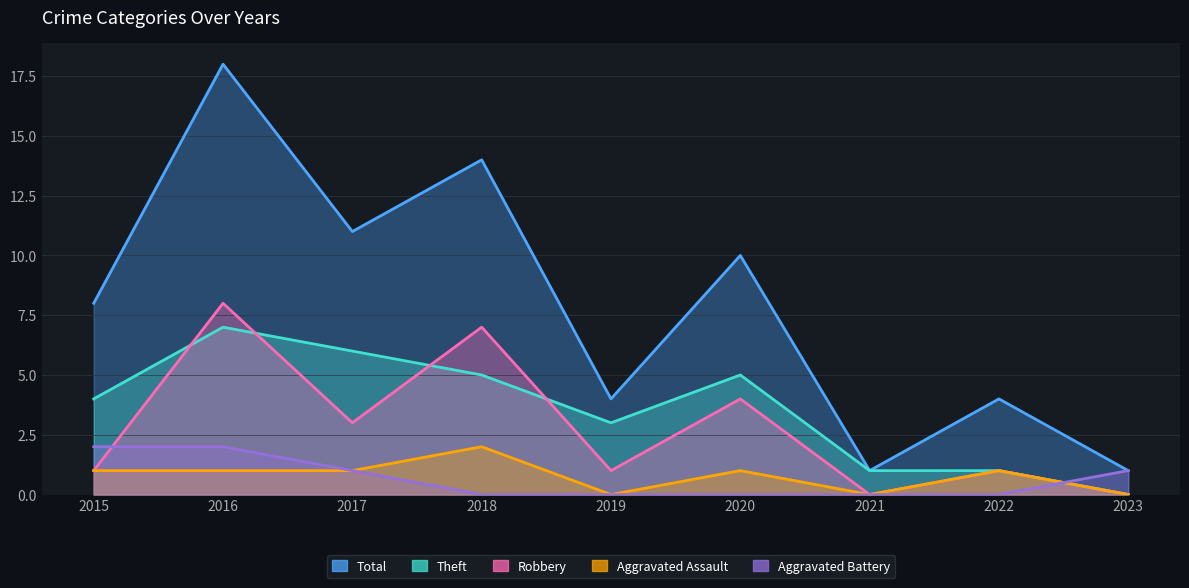

Which series has the largest range (max minus min)?

Total